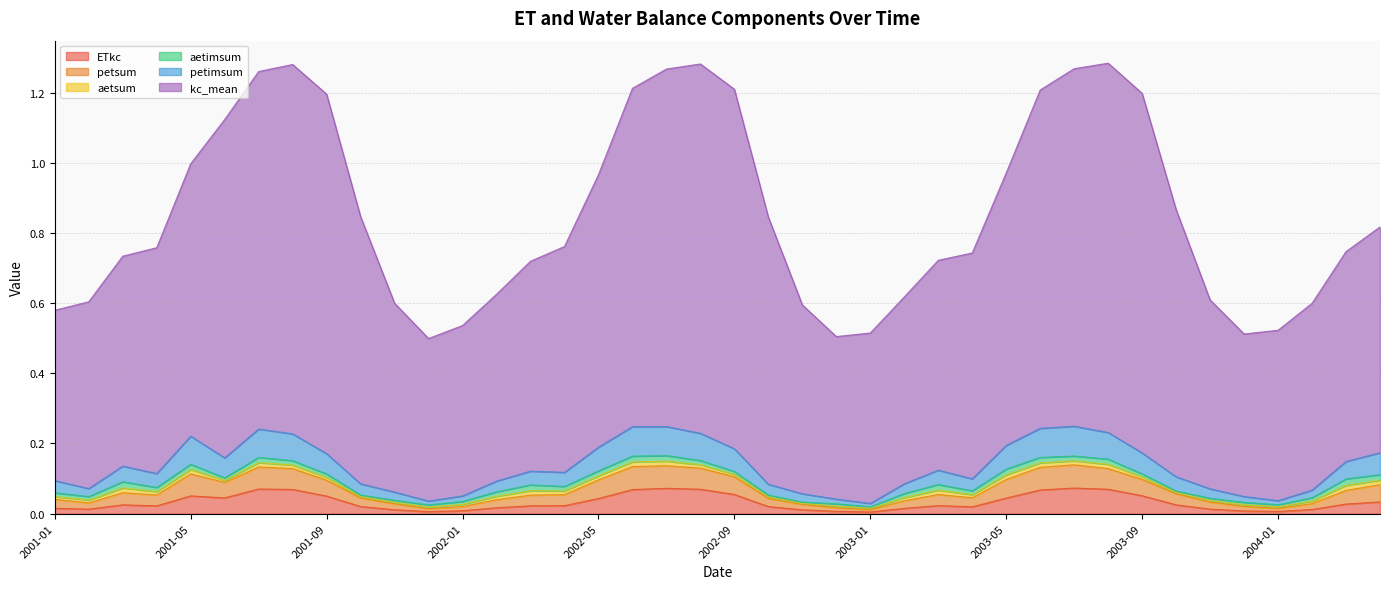

Does the chart display data point markers on the line(s)?

No